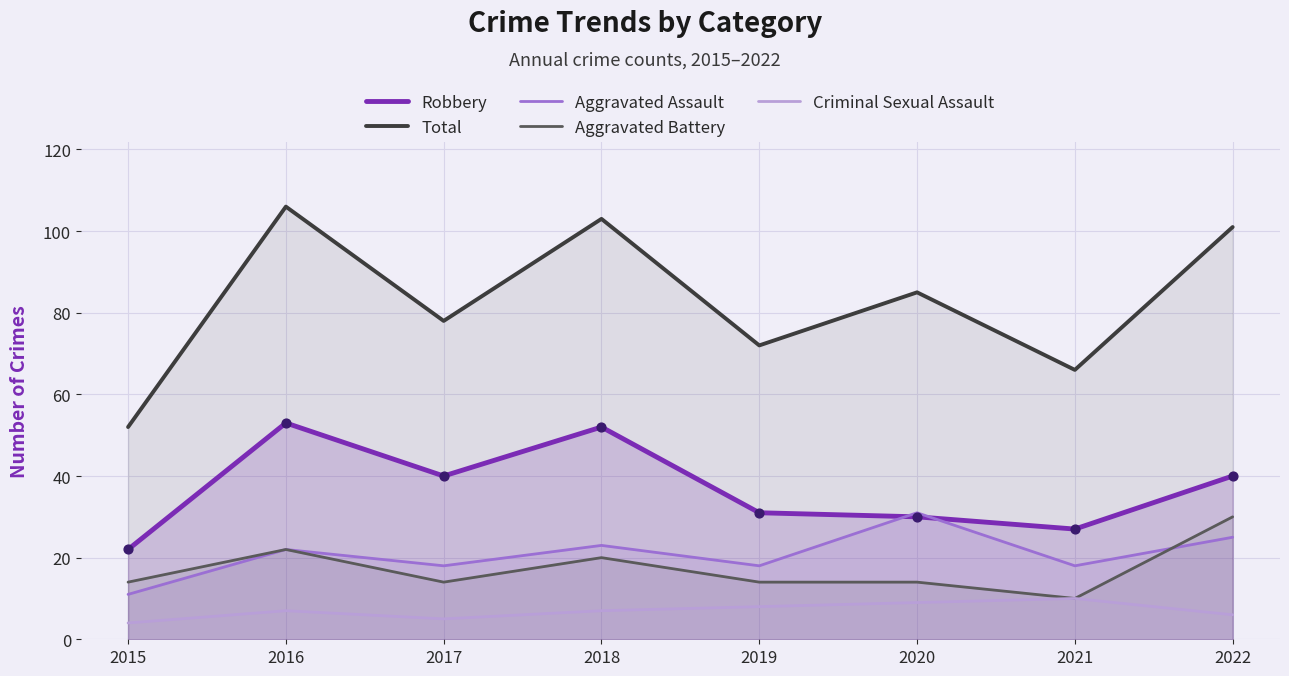

Is the value of Aggravated Assault at 2015 greater than the value of Total at 2017?

No